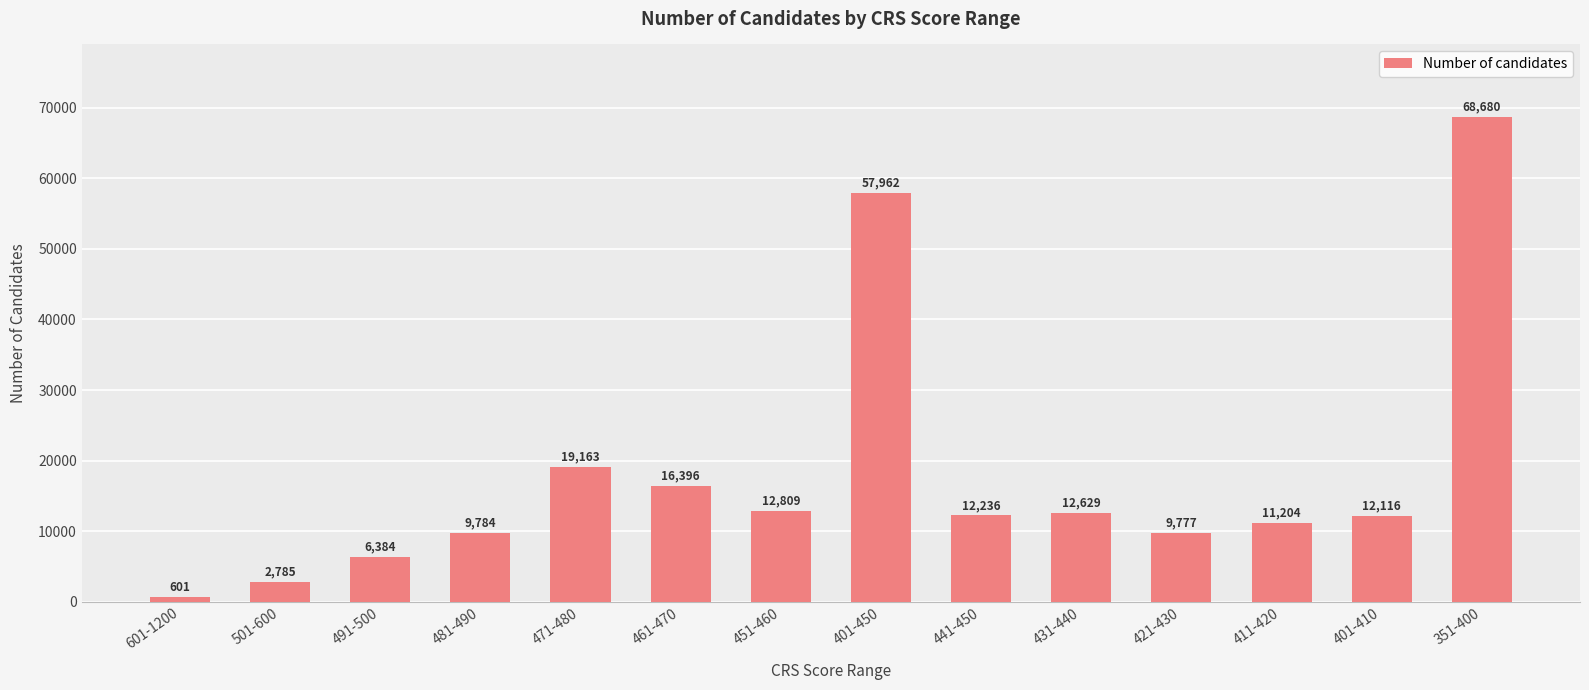

Which label corresponds to the largest value in the chart?

351-400